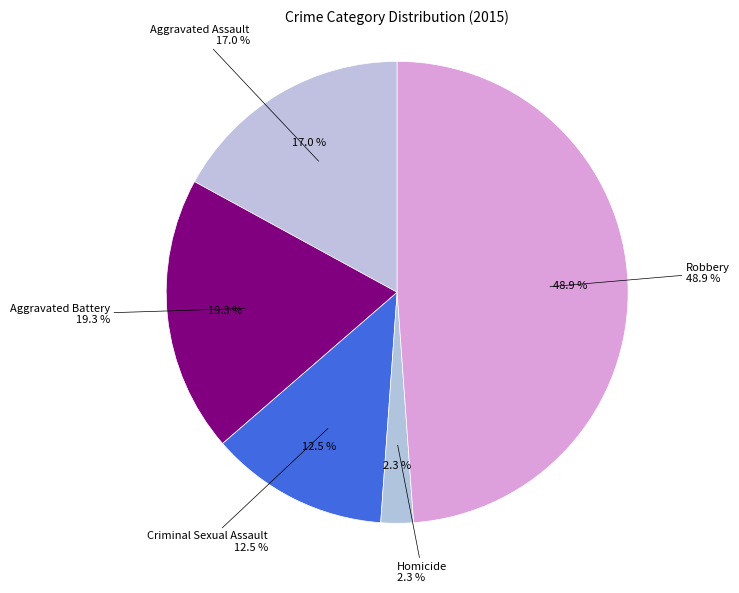

To the nearest percent, what is the difference between the largest and smallest slice percentages?

47%